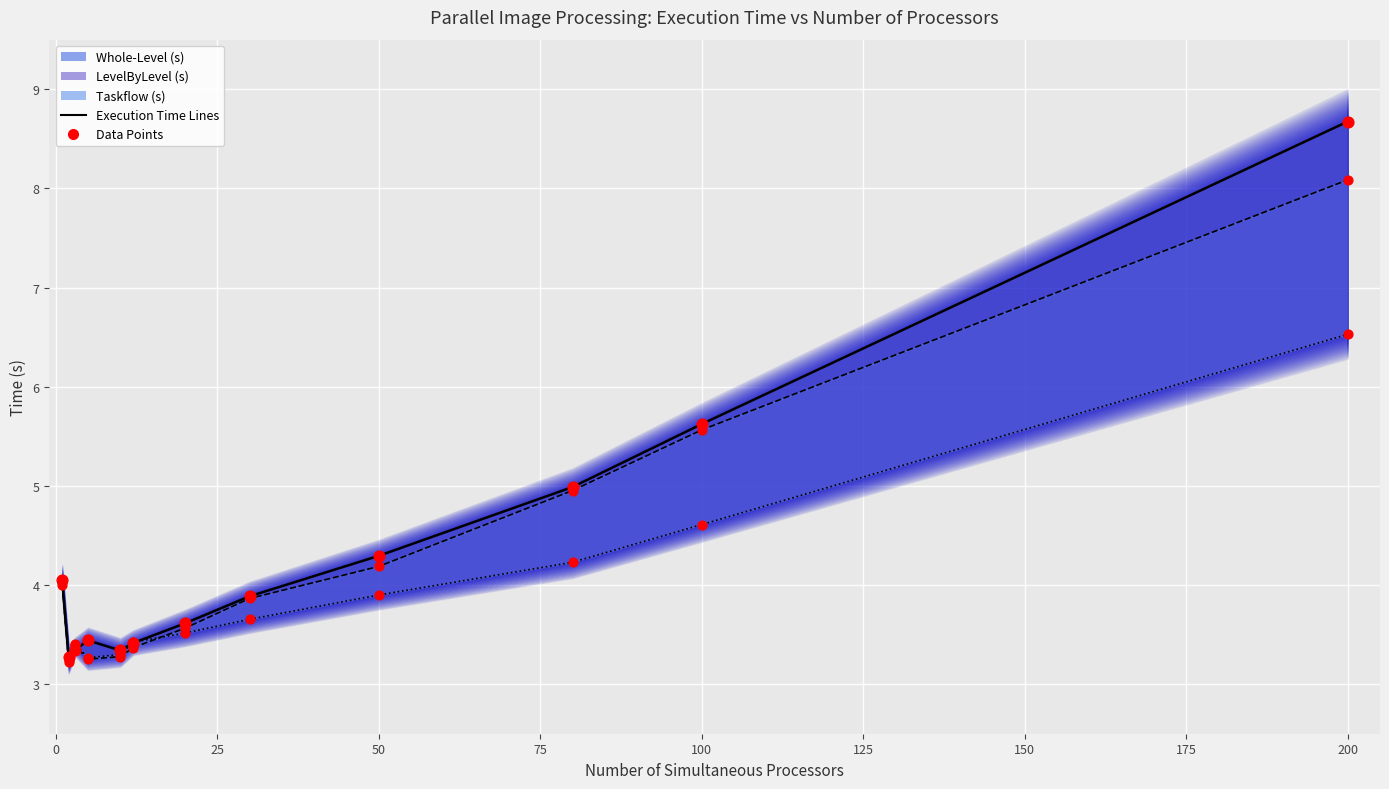

At how many categories does at least one series exceed 7?

1